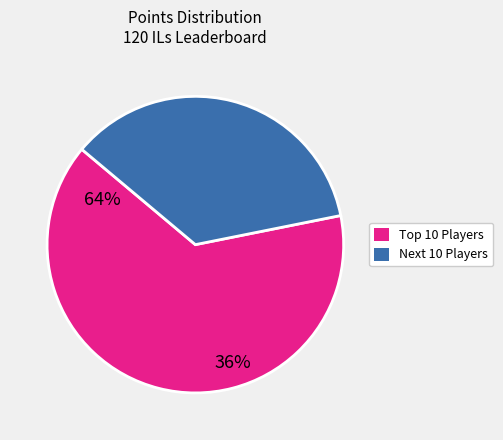

Is there a majority slice in this chart?

Yes